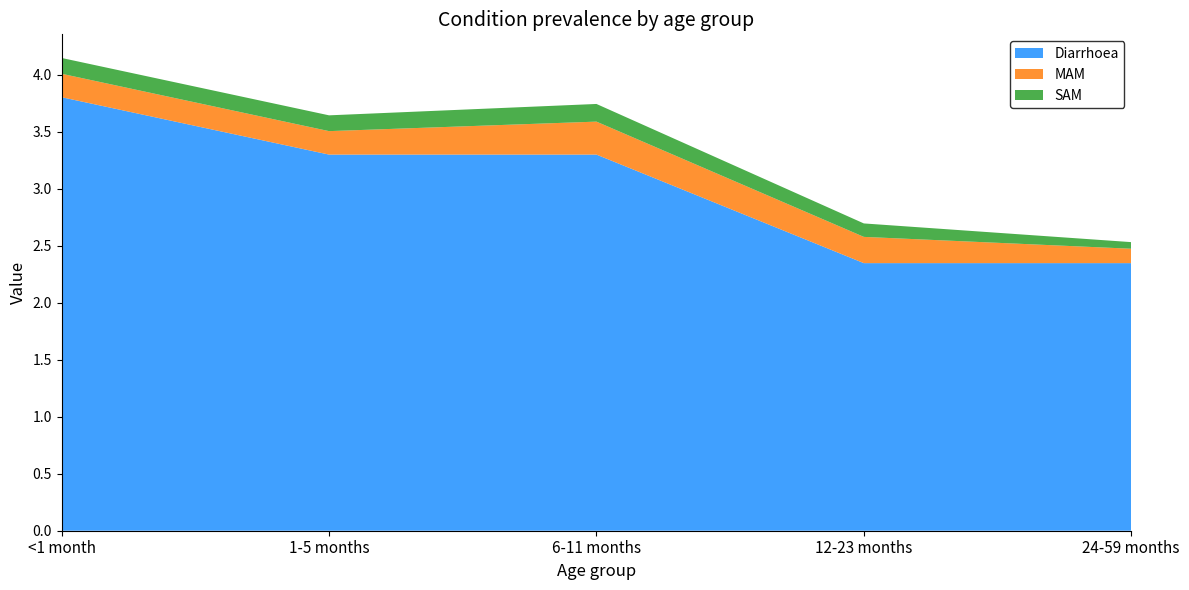

Reading left to right, transcribe all the data shown in this chart.

Diarrhoea: <1 month=3.8	1-5 months=3.3	6-11 months=3.3	12-23 months=2.3	24-59 months=2.3
MAM: <1 month=0.2	1-5 months=0.2	6-11 months=0.3	12-23 months=0.2	24-59 months=0.1
SAM: <1 month=0.1	1-5 months=0.1	6-11 months=0.2	12-23 months=0.1	24-59 months=0.1